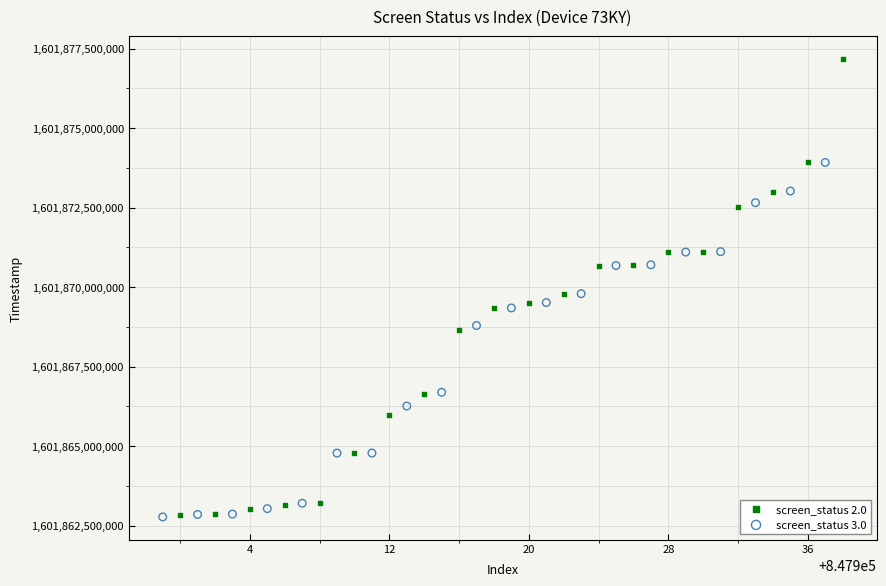

Which series reaches the maximum Y coordinate?

screen_status 2.0